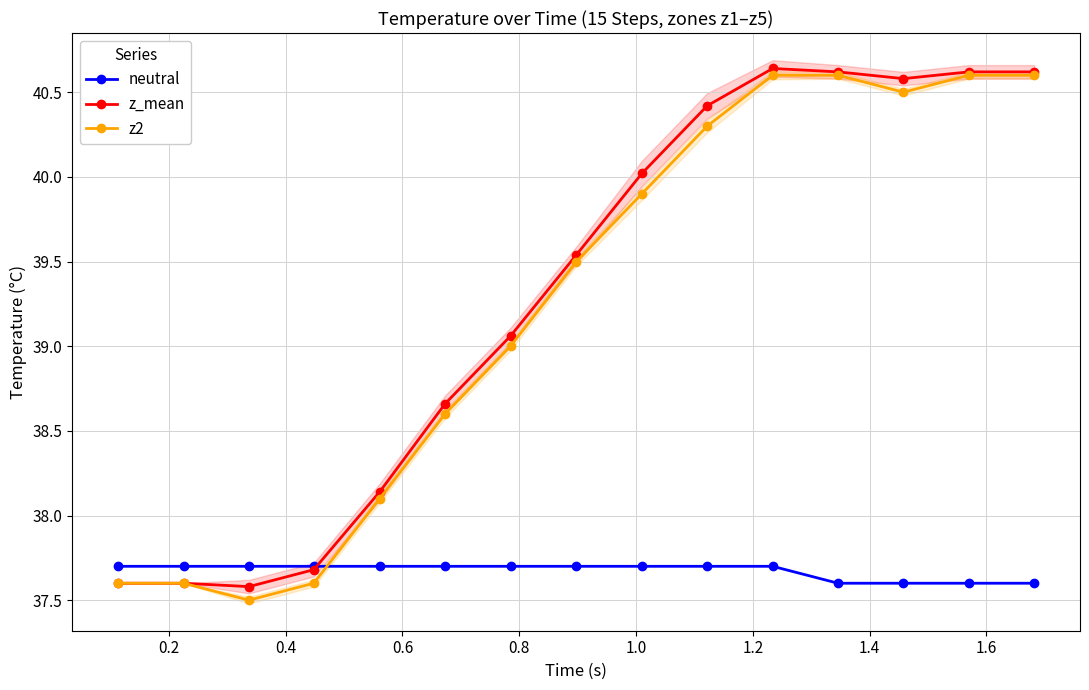

What is the highest value of the neutral series?

37.7